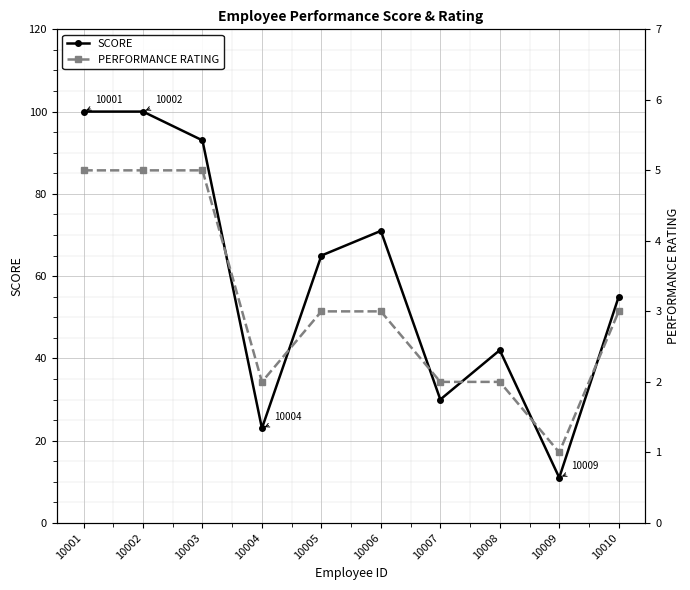

What is the difference between the maximum and minimum values in the PERFORMANCE RATING series?

4